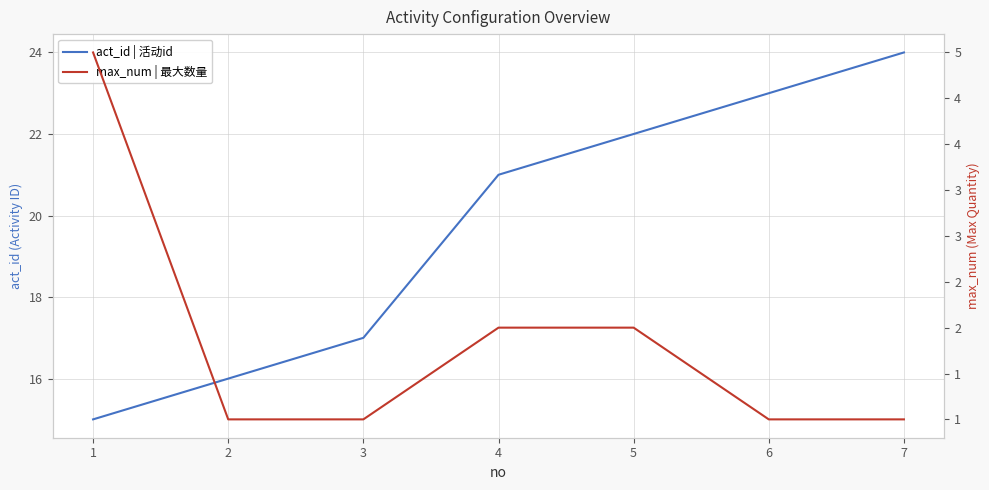

True or false: act_id | 活动id has a value of 25 at 3.

False